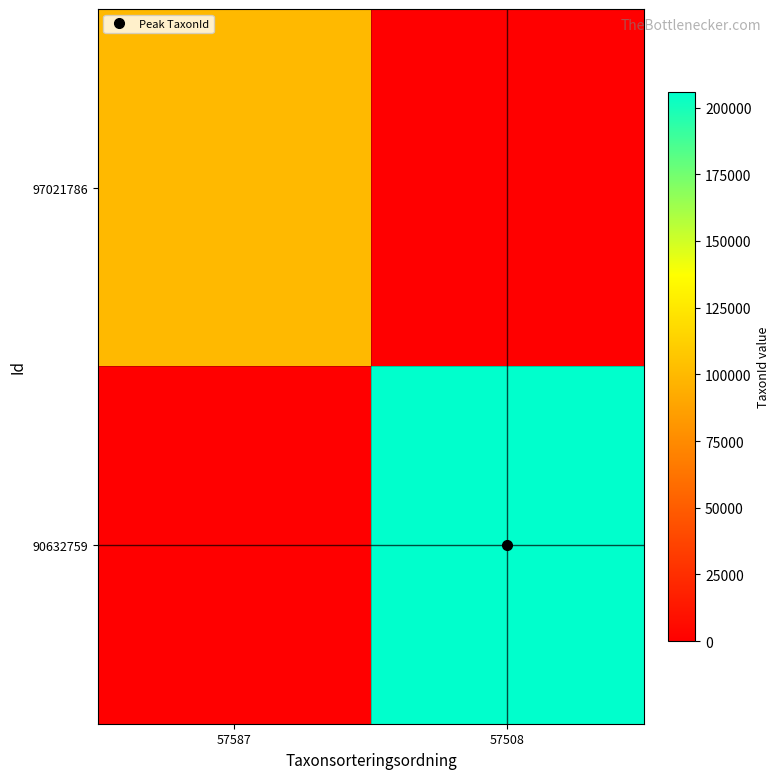

Which has a higher value, 57508 or 57587?

57587